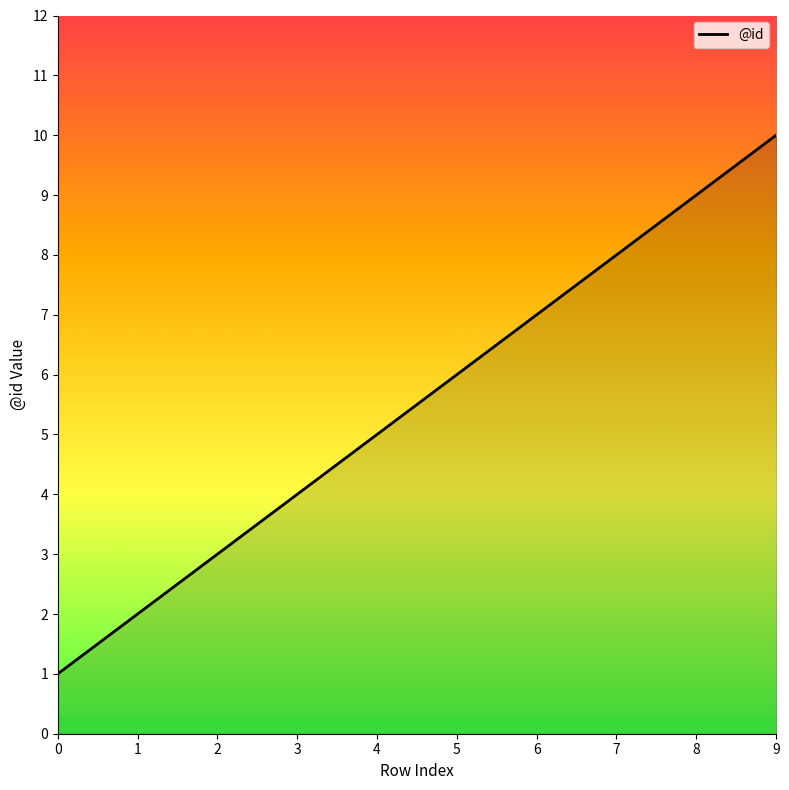

What is the difference between the maximum and minimum values?

9